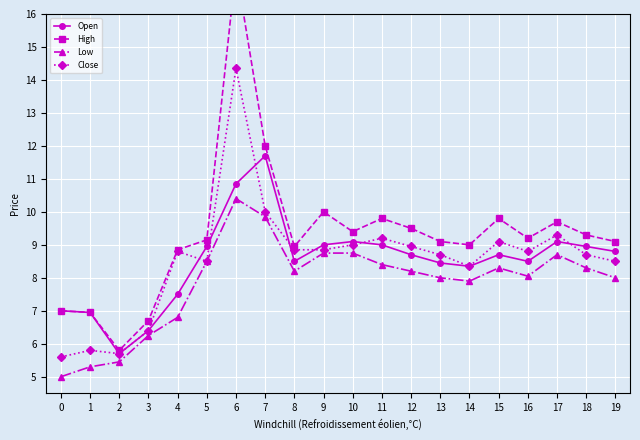

True or false: Close has a value of 3.7 at 7.

False